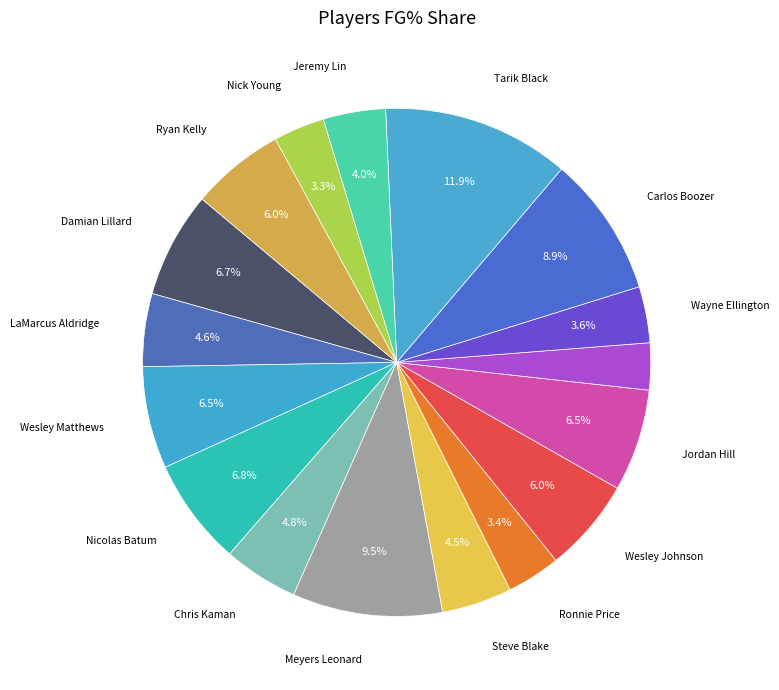

How many slices are in this pie chart?

17